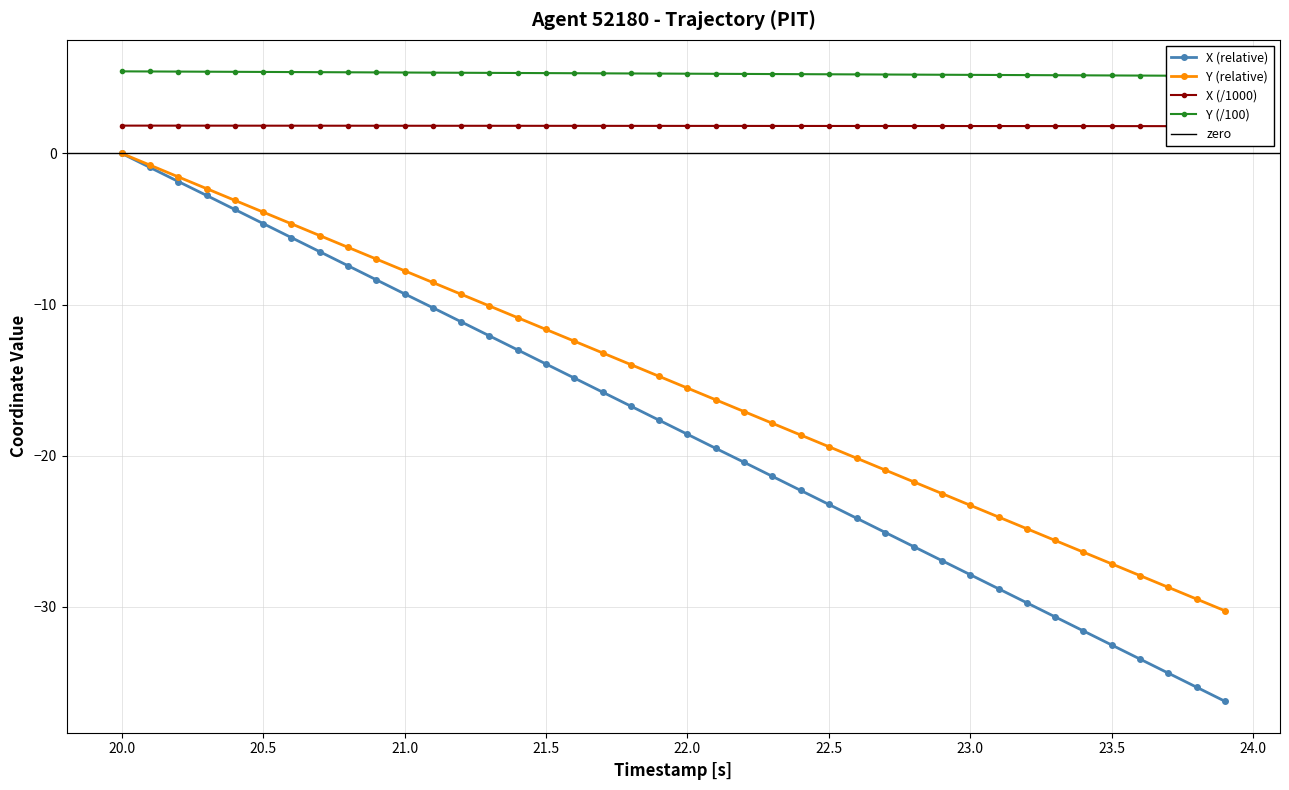

Which category has the highest value in the X (relative) series?

20.0